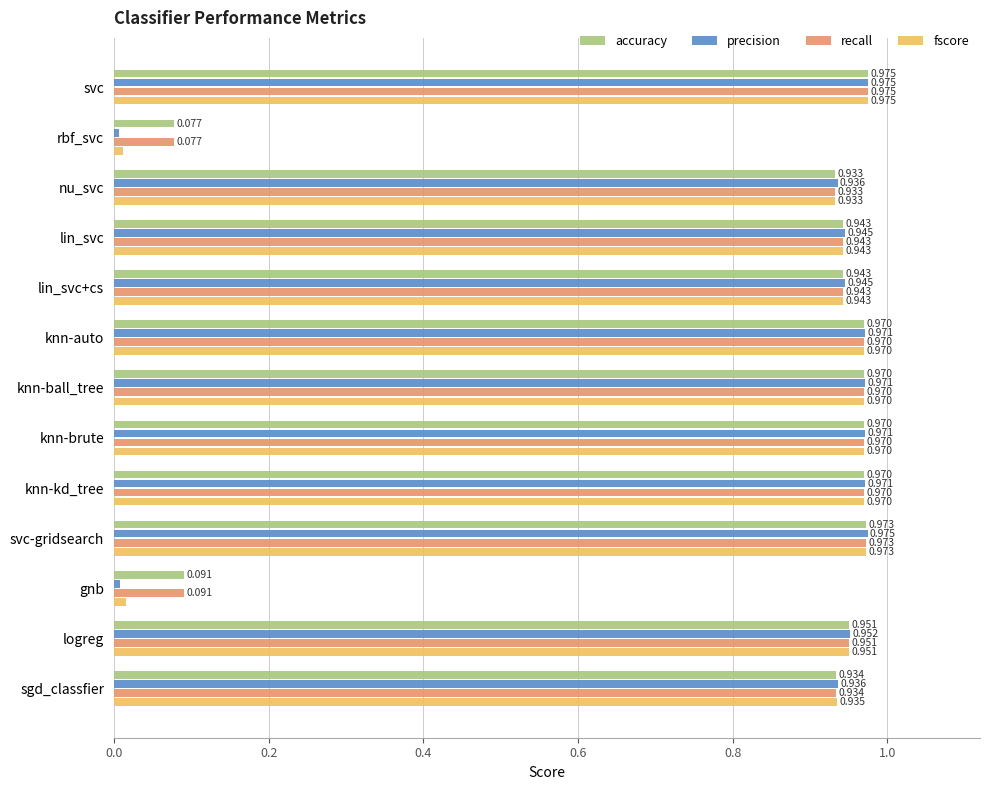

At how many categories does at least one series exceed 0?

13